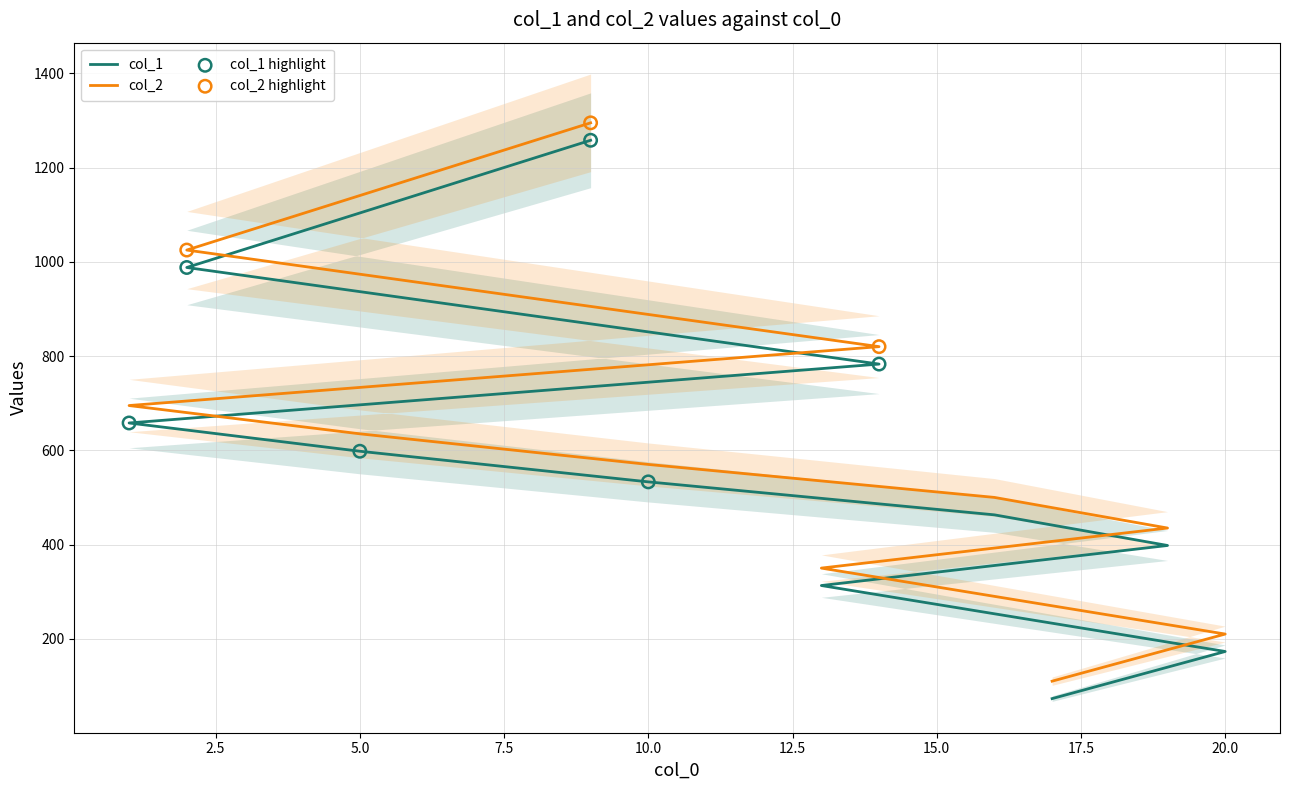

Is the value of col_2 at 9 greater than the value of col_1 at 10?

Yes